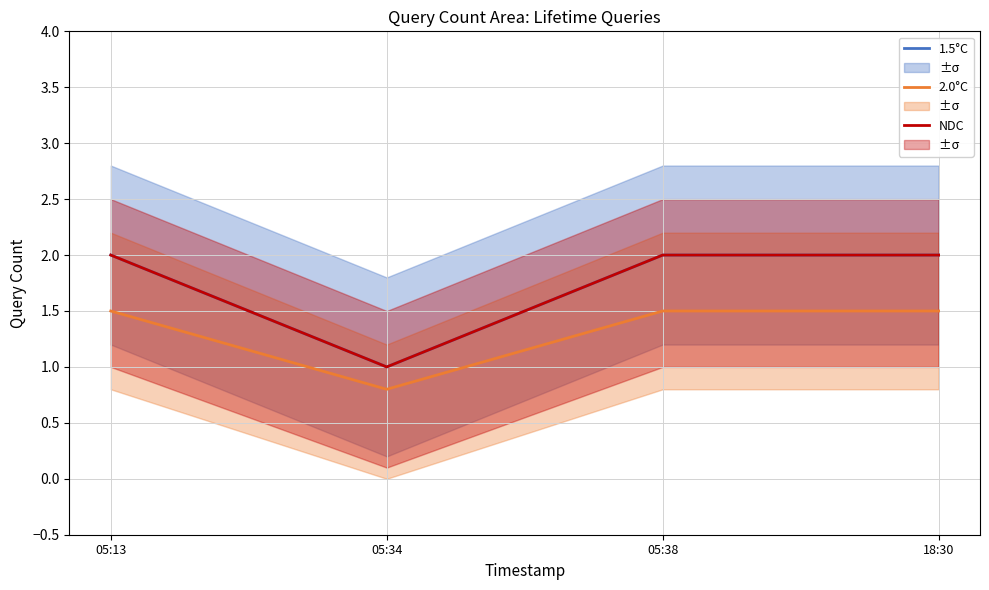

How many values in the NDC series are below 2?

1